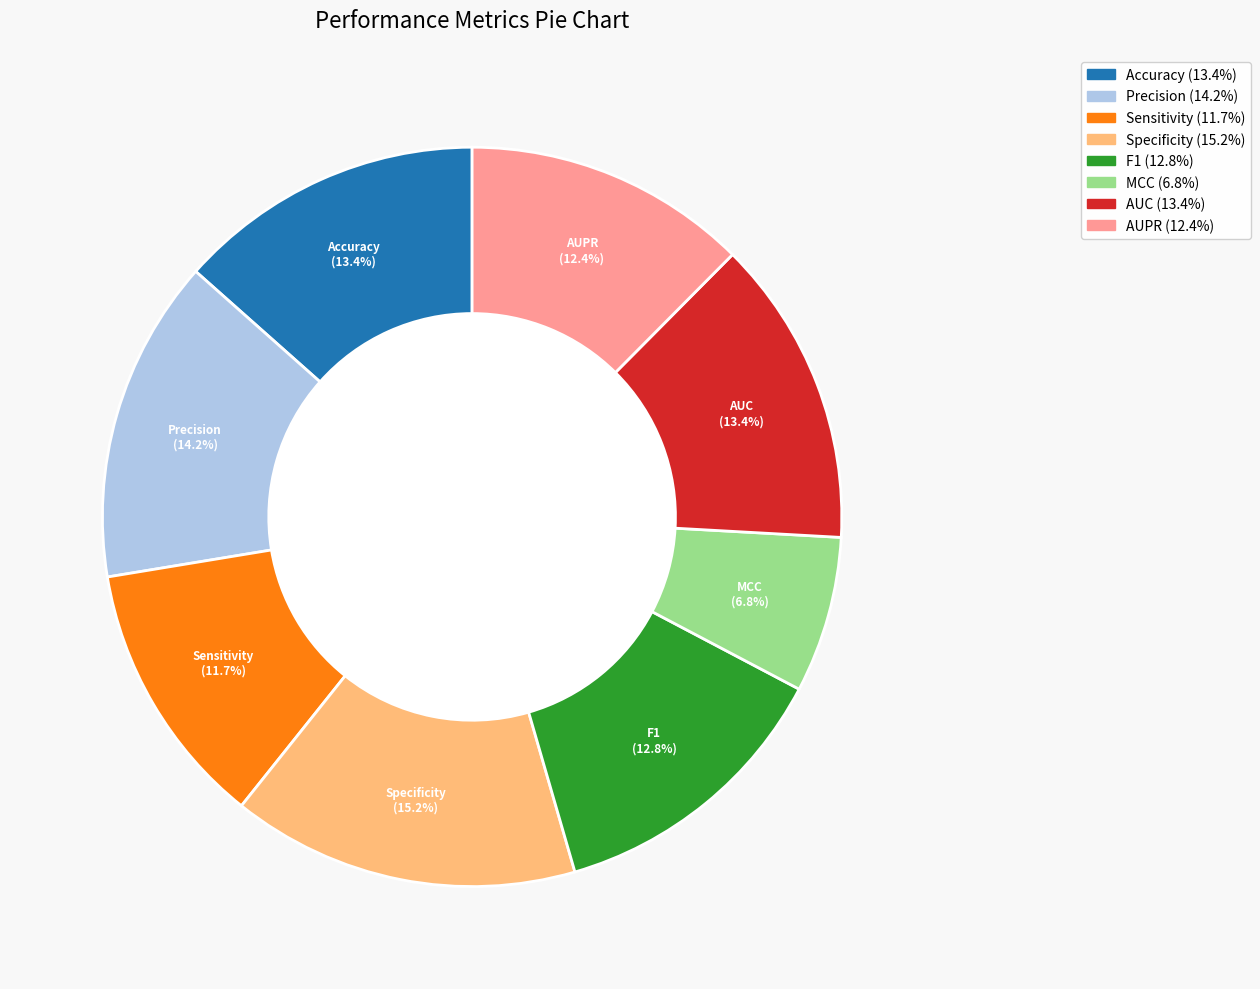

How many slices are in this pie chart?

8